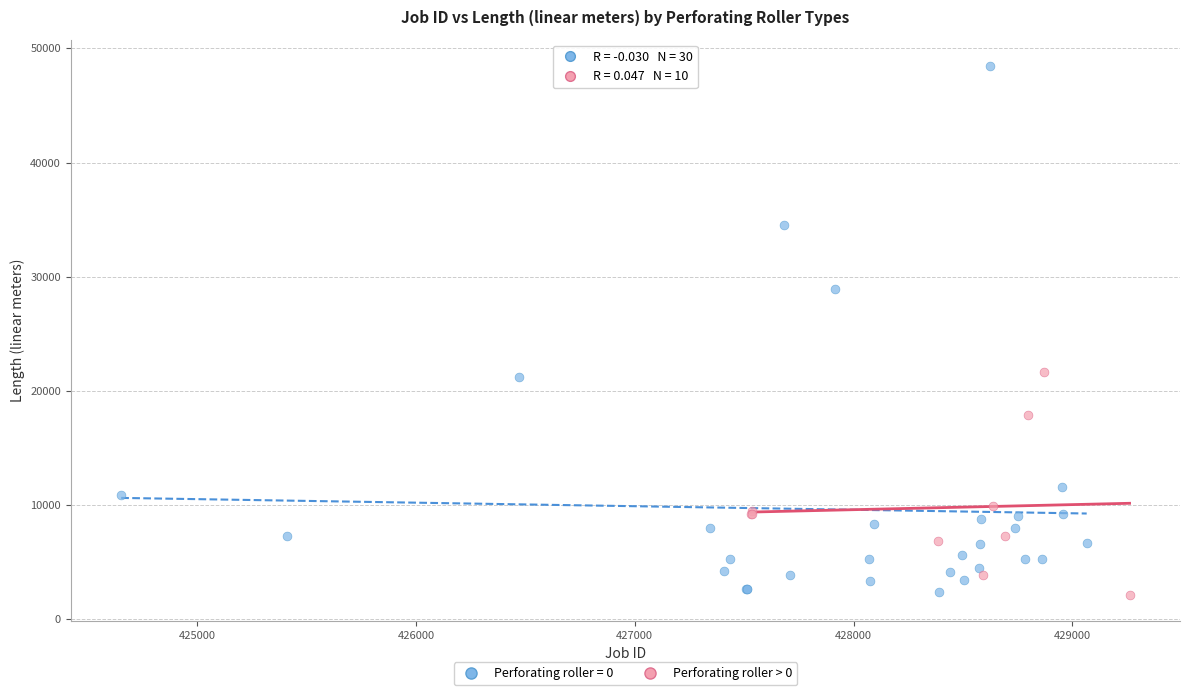

Which series reaches the maximum Y coordinate?

Perforating roller = 0